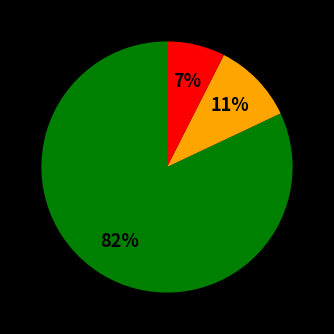

To the nearest percent, what is the difference between the largest and smallest slice percentages?

75%